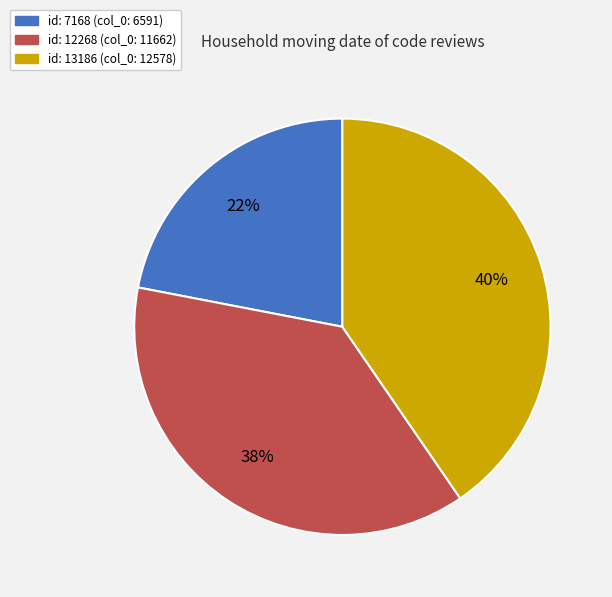

Combined, do id: 12268 (col_0: 11662) and id: 7168 (col_0: 6591) account for over 50%?

Yes